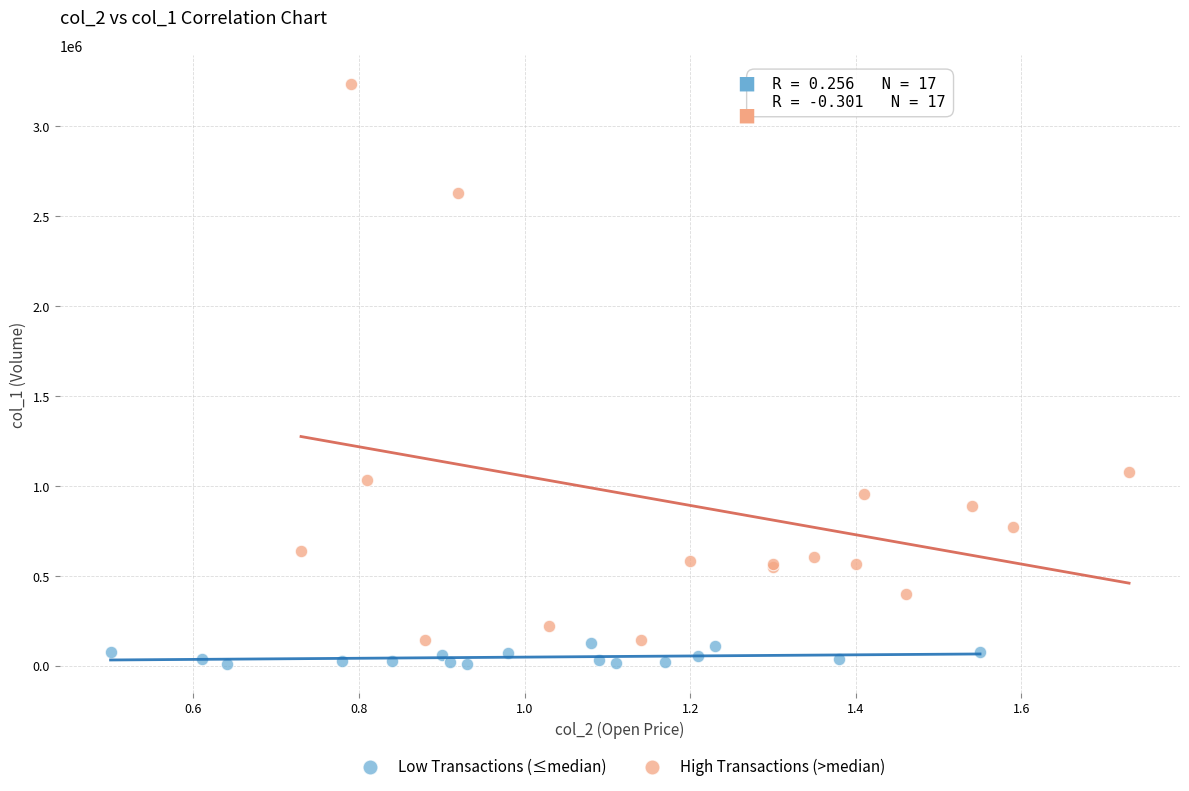

Which series reaches the maximum Y coordinate?

High Transactions (>median)